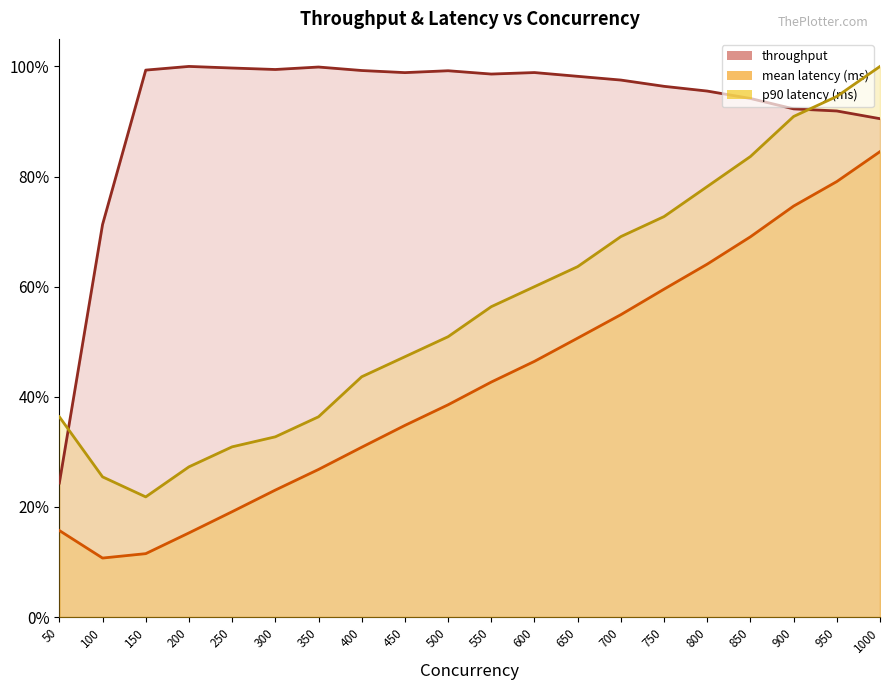

What is the value of the mean latency (ms) point at the 7th from the left?

0.3